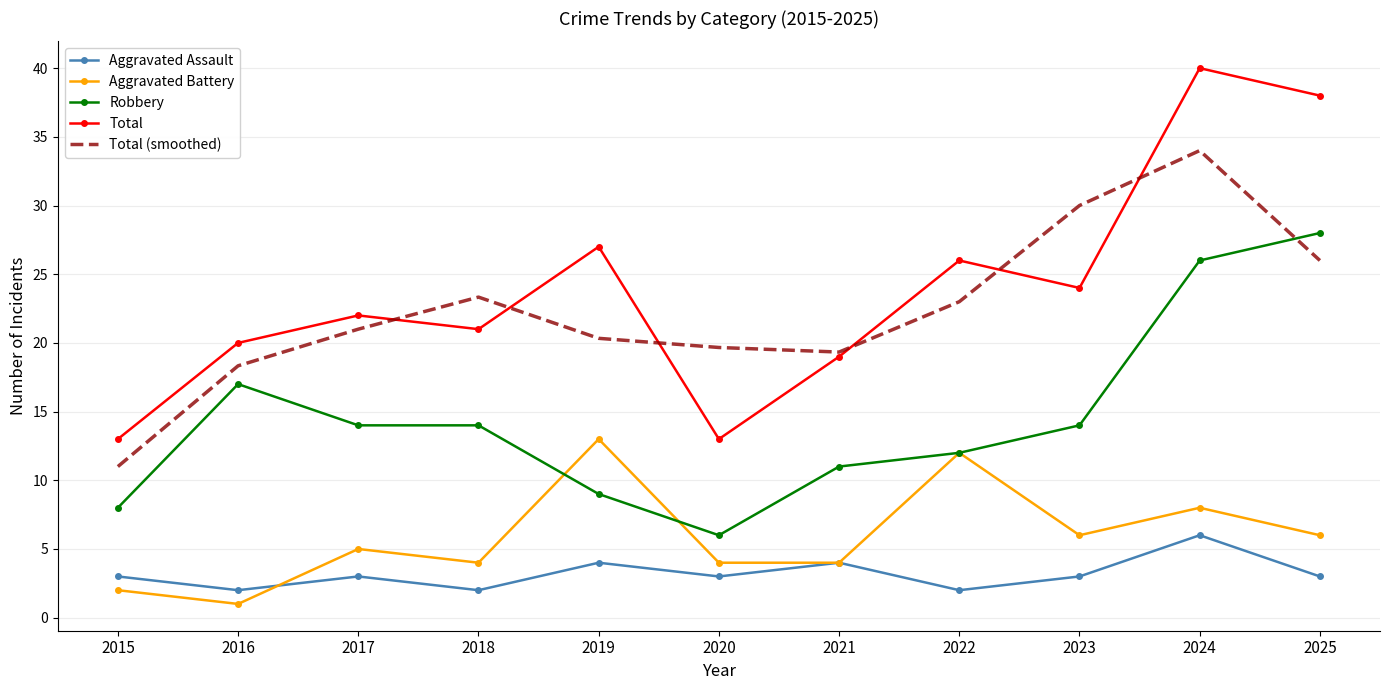

Is it true that Robbery equals 26.0 at 2024?

True